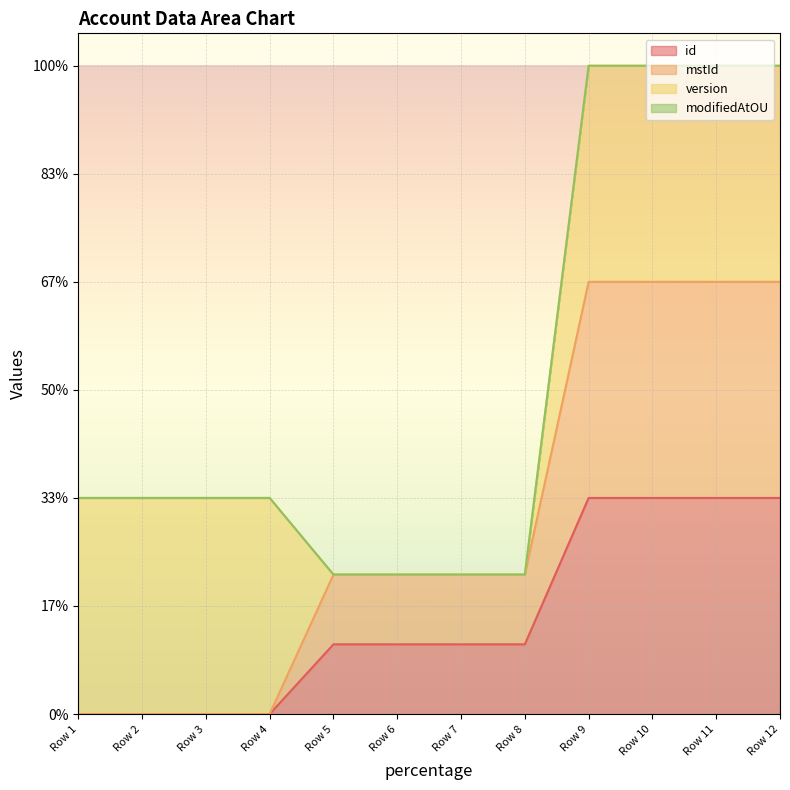

How many categories are shown in the chart?

12